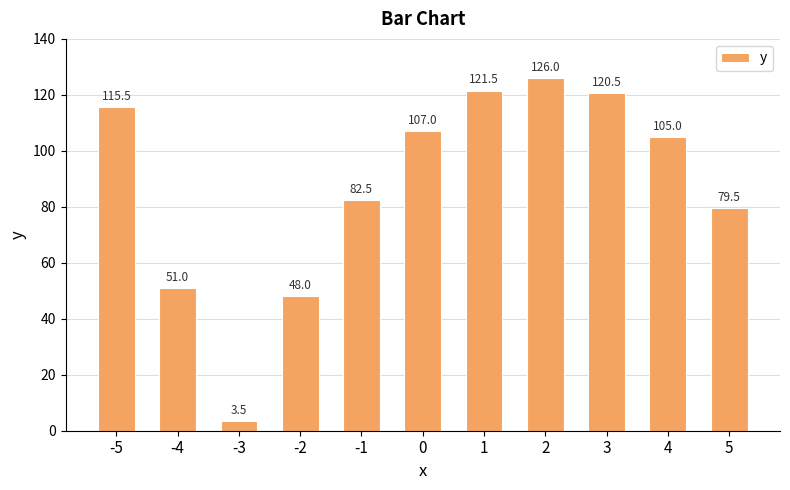

What is the difference between the values at 3 and 4?

15.5